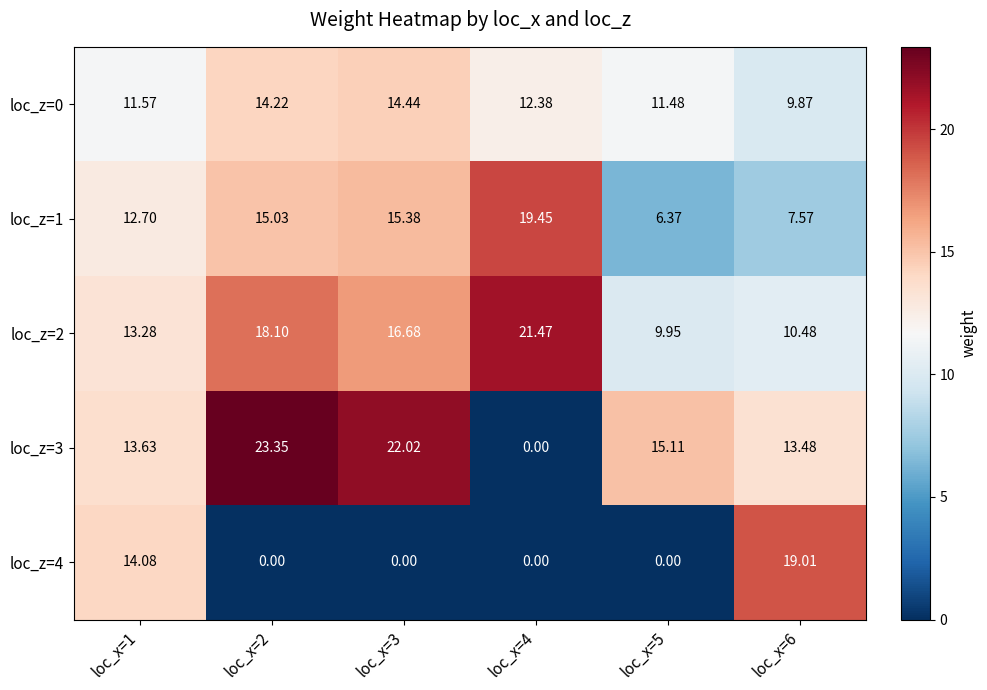

Is the value of loc_z=3 at loc_x=5 greater than the value of loc_z=1 at loc_x=5?

Yes